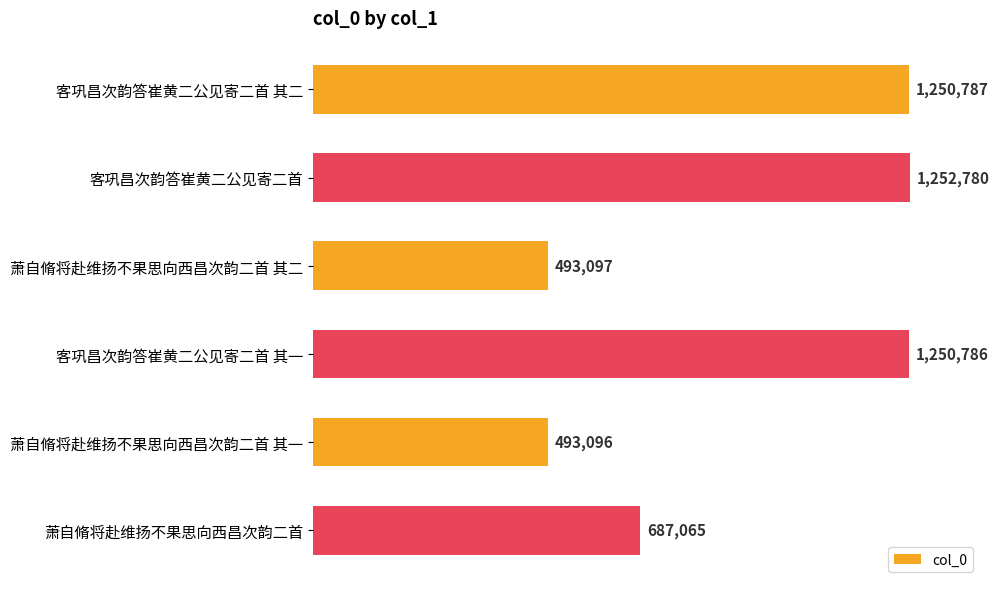

What is the difference between the maximum and minimum values?

759684